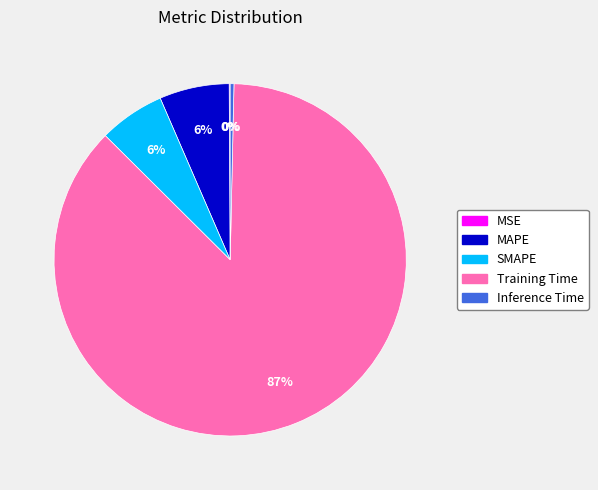

Combined, do SMAPE and Training Time account for over 50%?

Yes